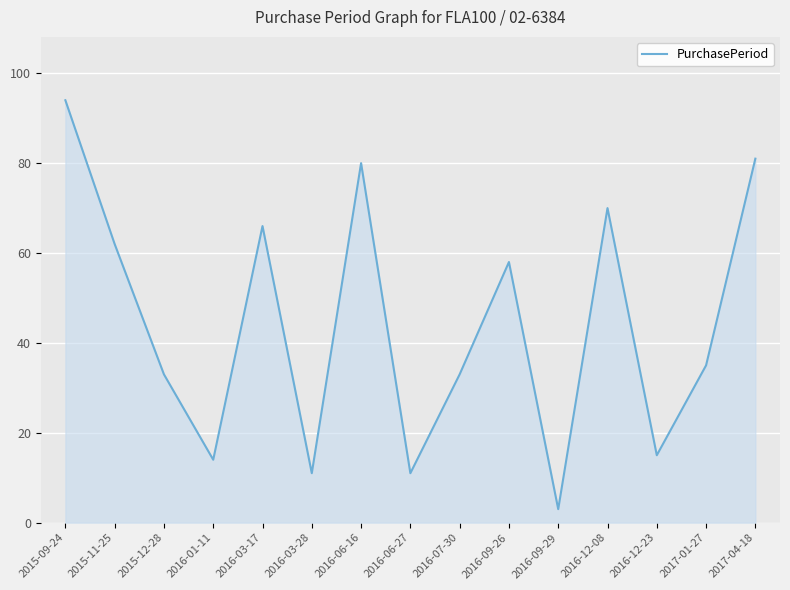

Where is the data nearest to the value 48?

2016-09-26